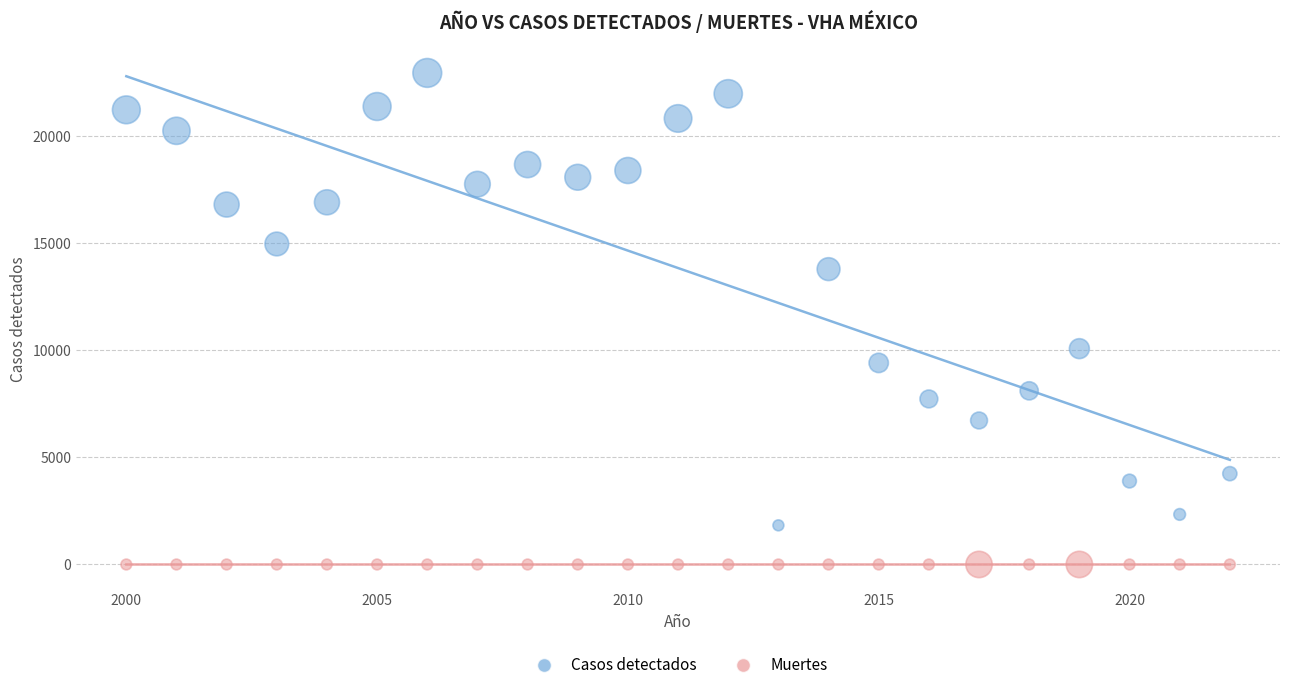

What are all the series names shown in the legend?

Casos detectados, Muertes